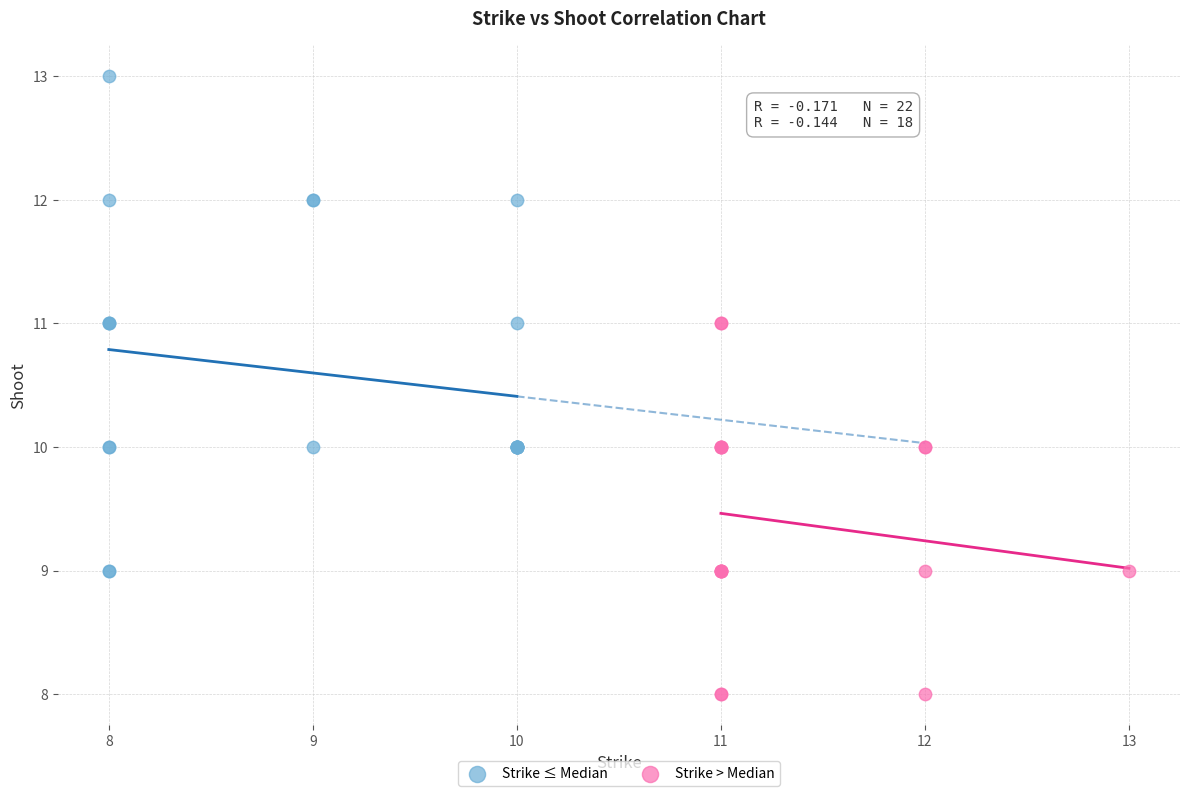

Which series has the widest spread of Y values?

Strike ≤ Median